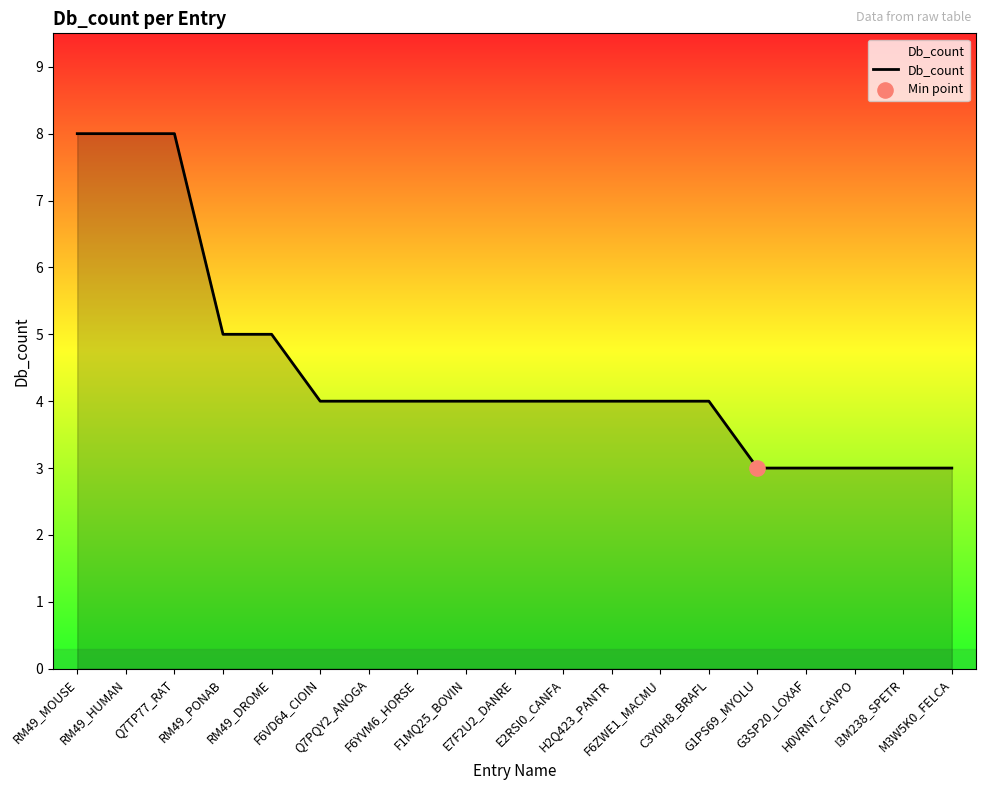

What is the change in value from E7F2U2_DANRE to H0VRN7_CAVPO?

-1